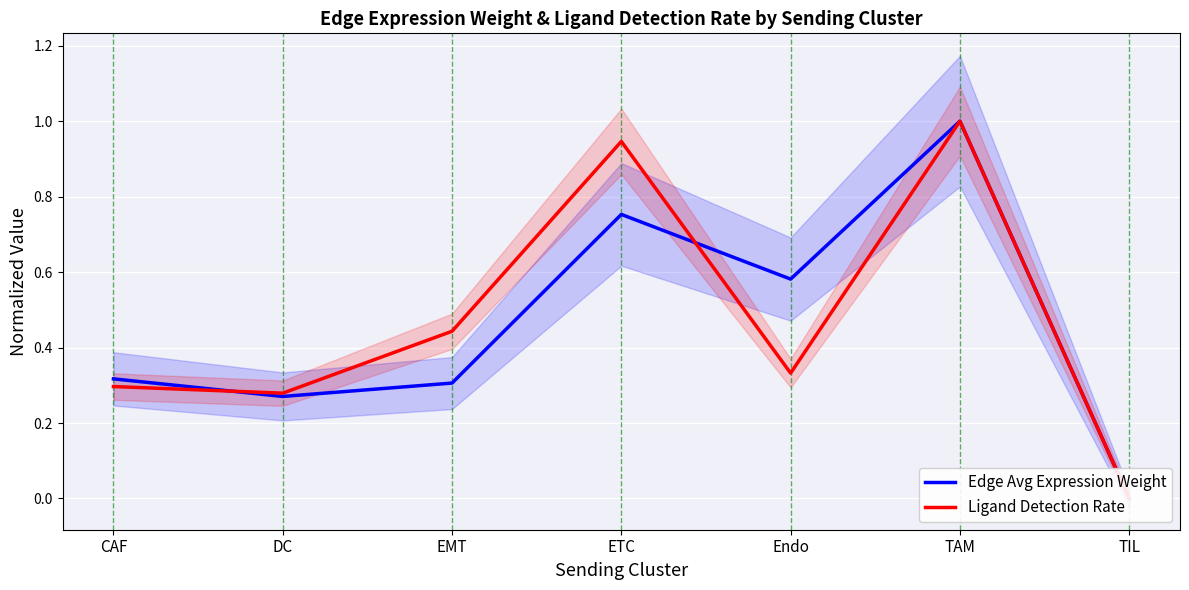

How many intersections are there between Ligand Detection Rate and Edge Avg Expression Weight?

3